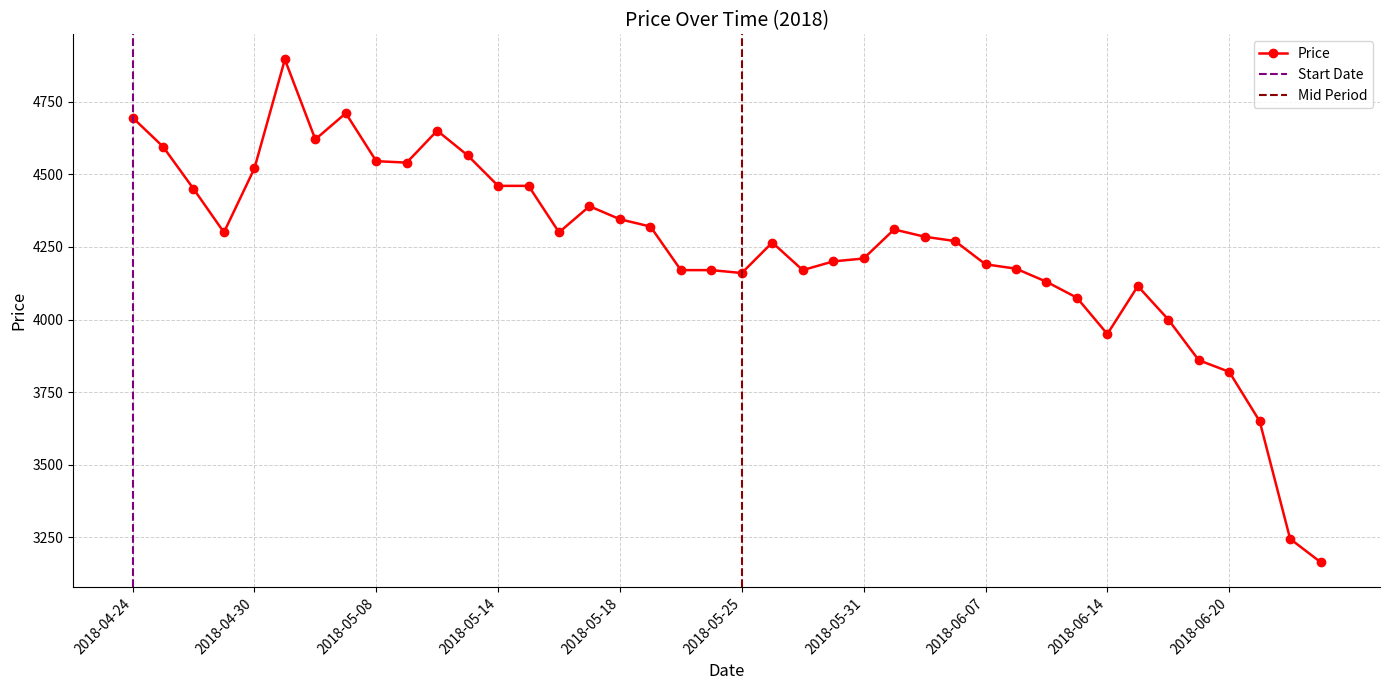

How many categories are shown in the chart?

40